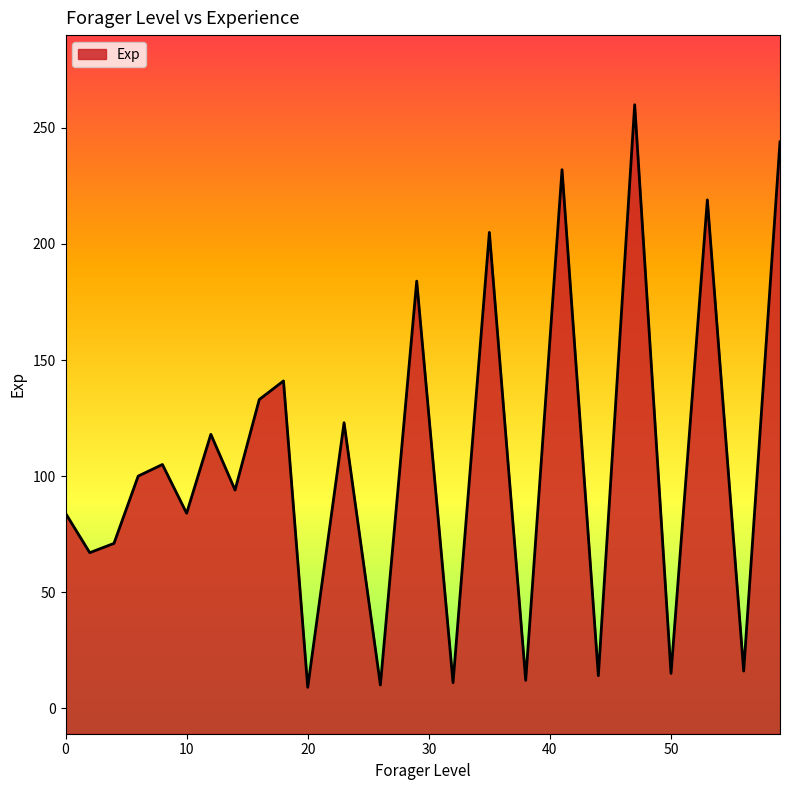

Which label corresponds to the largest value in the chart?

47